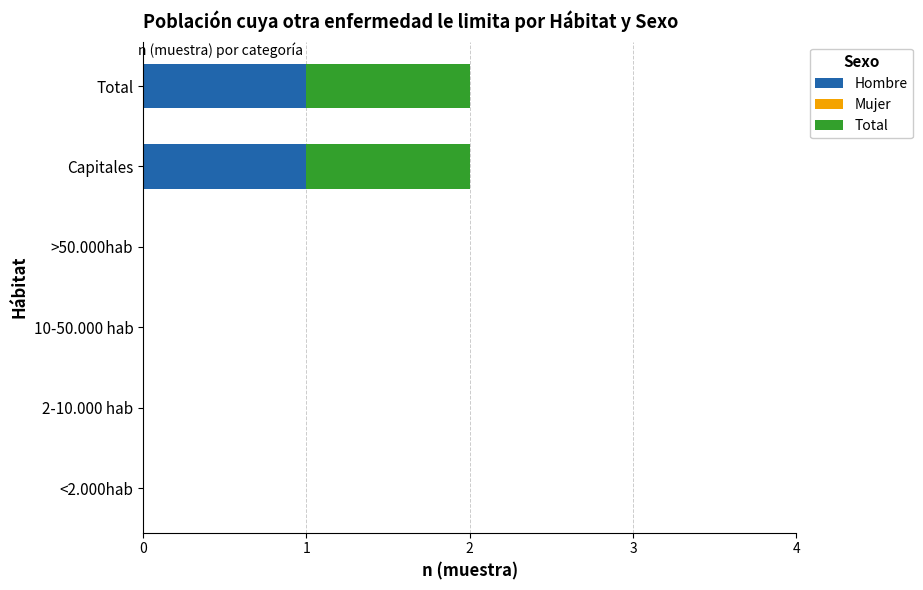

The Hombre series shows 1 at <2.000hab. True or false?

False